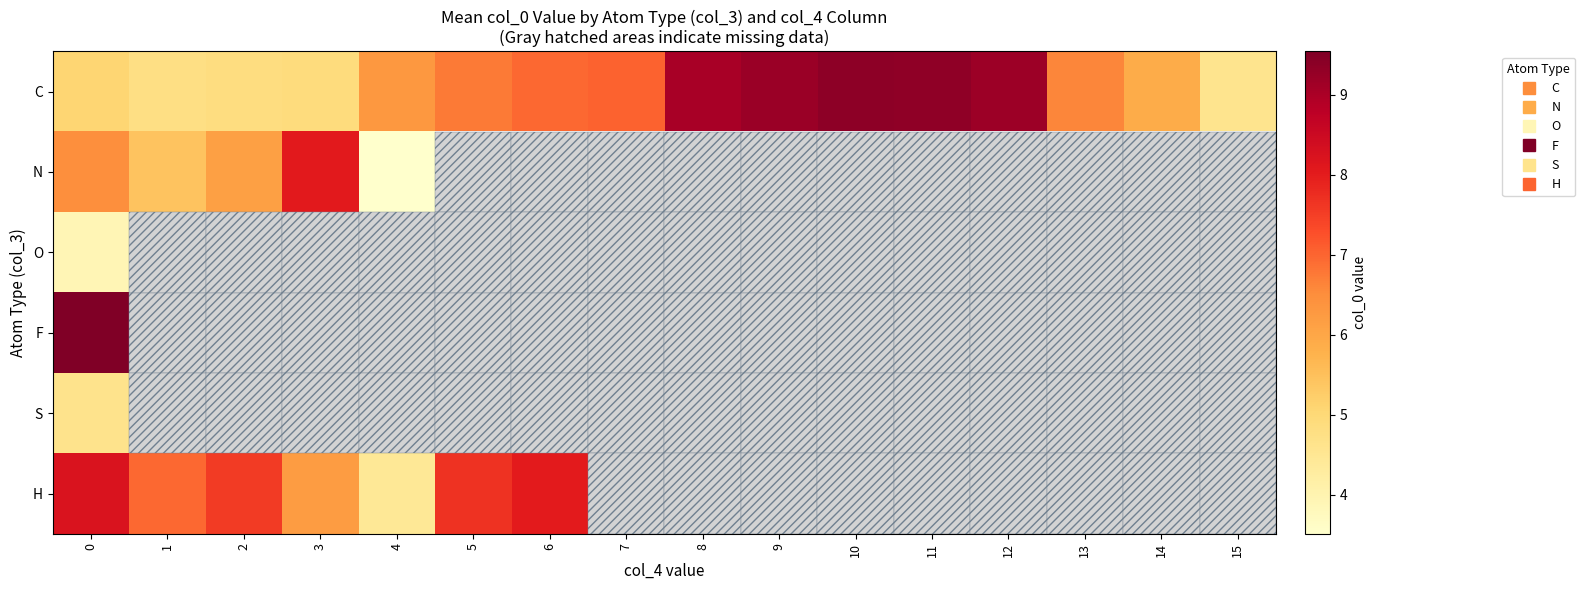

Is the value of H at 8 greater than the value of C at 9?

No